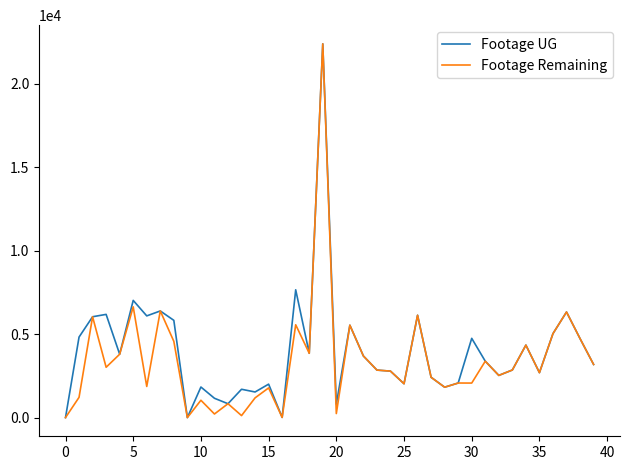

How many values in the Footage Remaining series are below 2845?

20